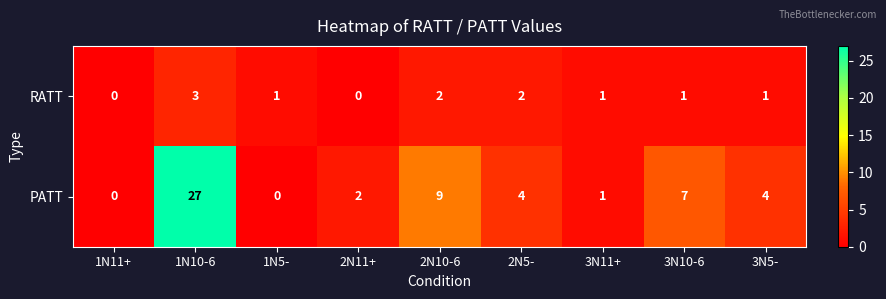

The value of RATT at 1N5- is 2. True or false?

False